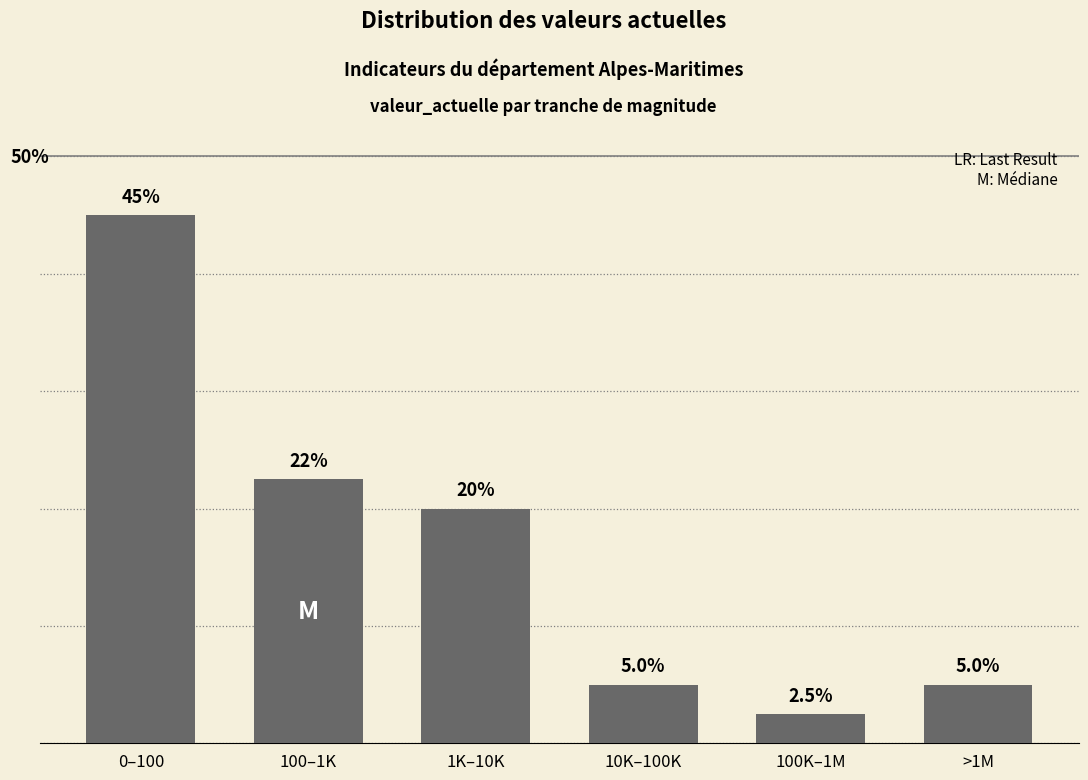

Where is the data nearest to the value 23?

100–1K